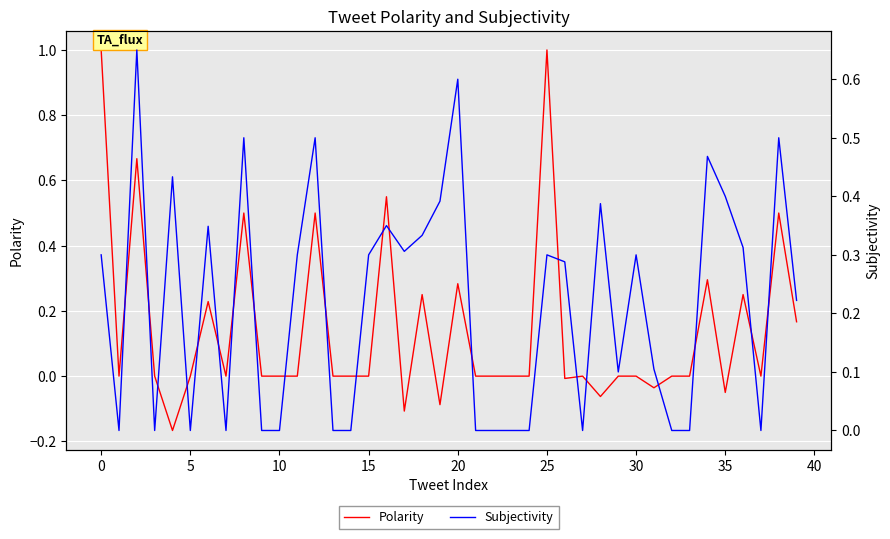

What is the value of the Subjectivity point at the 16th from the left?

0.4